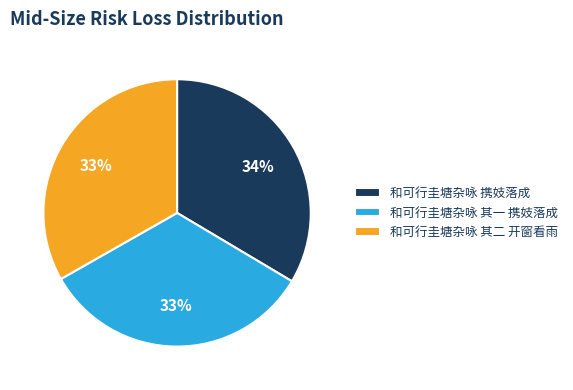

Do 和可行圭塘杂咏 携妓落成 and 和可行圭塘杂咏 其二 开窗看雨 together represent more than half of the pie?

Yes